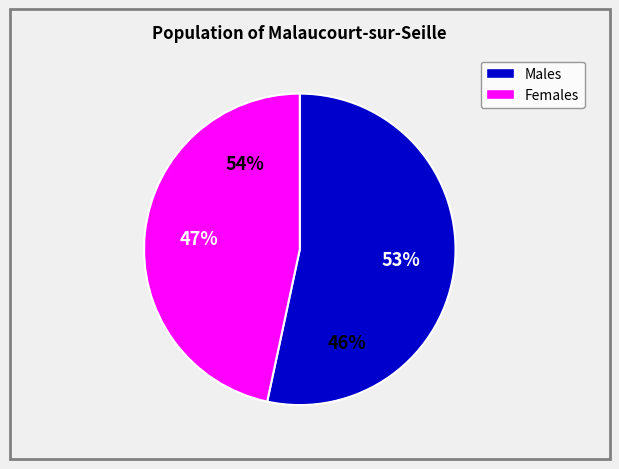

True or false: 133000 accounts for 61% of the total.

False